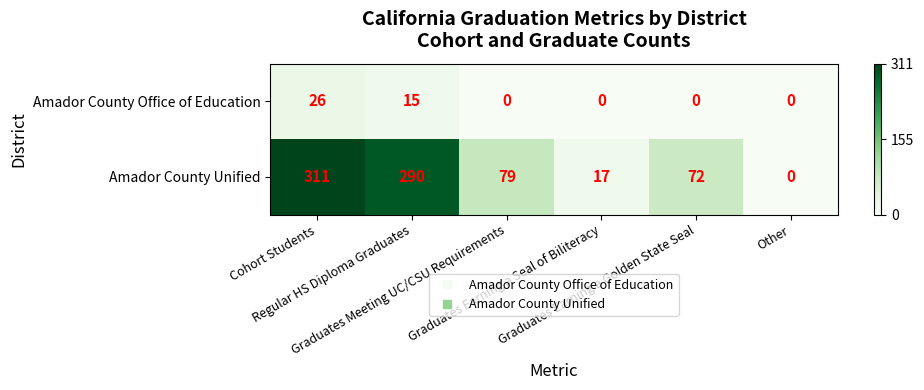

Which series has the largest range (max minus min)?

Amador County Unified